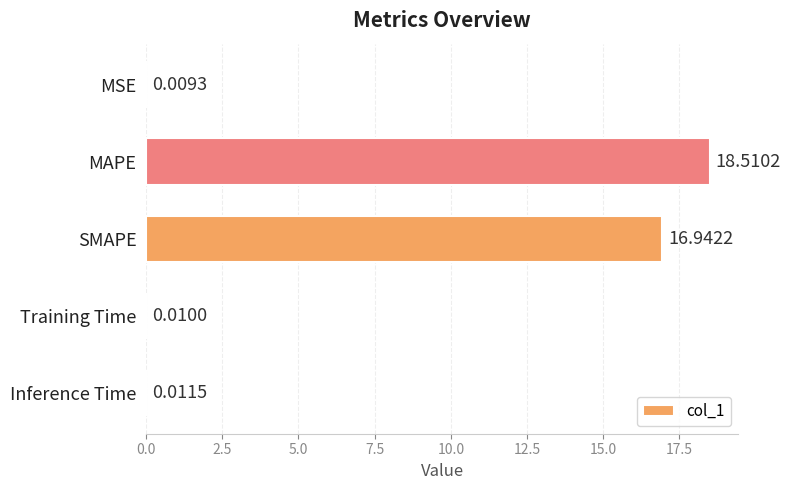

At which category does the chart reach its peak across all series?

MAPE